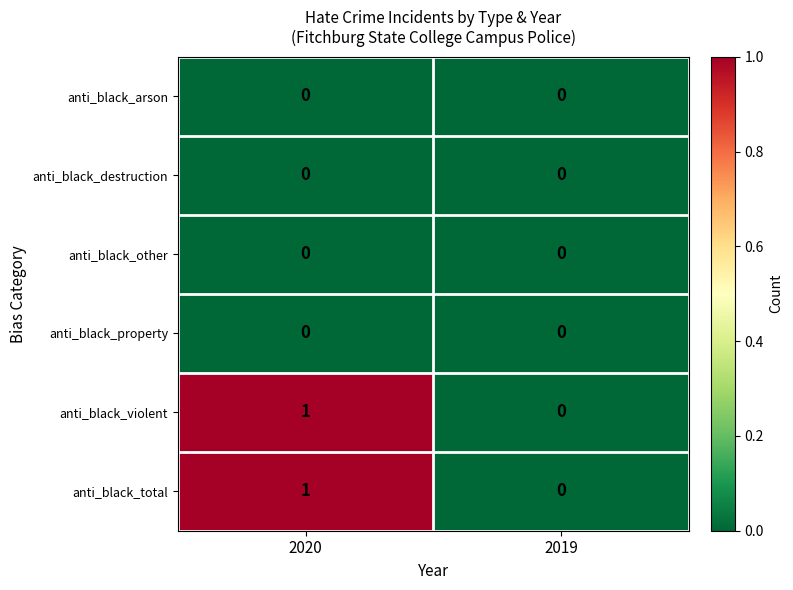

How many data points does each series have?

2